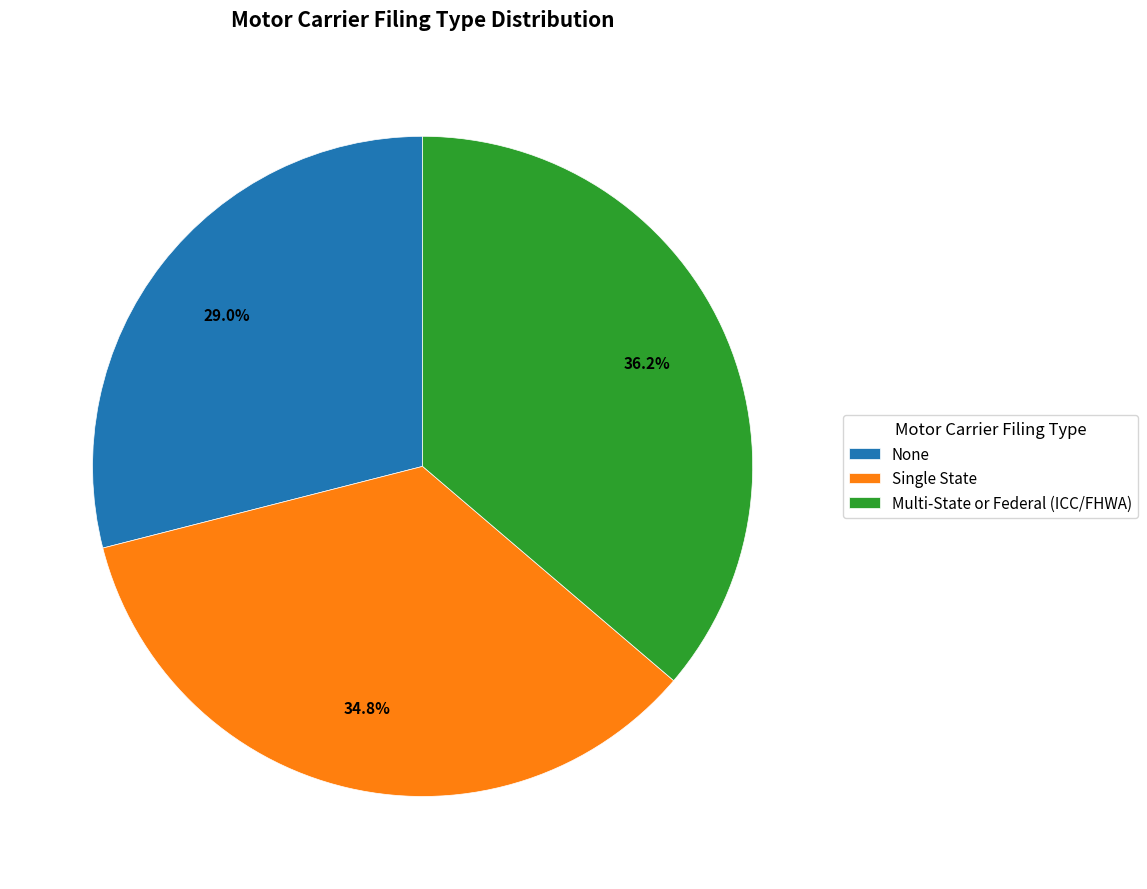

Rank the categories by value from highest to lowest.

Multi-State or Federal (ICC/FHWA), Single State, None